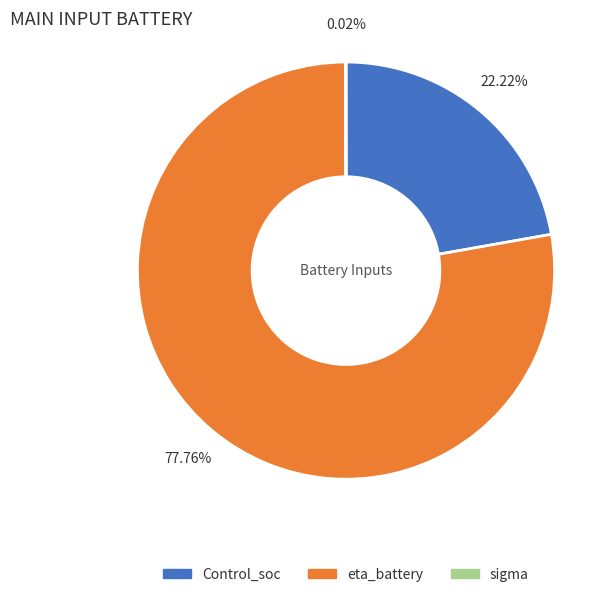

Is it true that eta_battery is 78% of the pie?

True